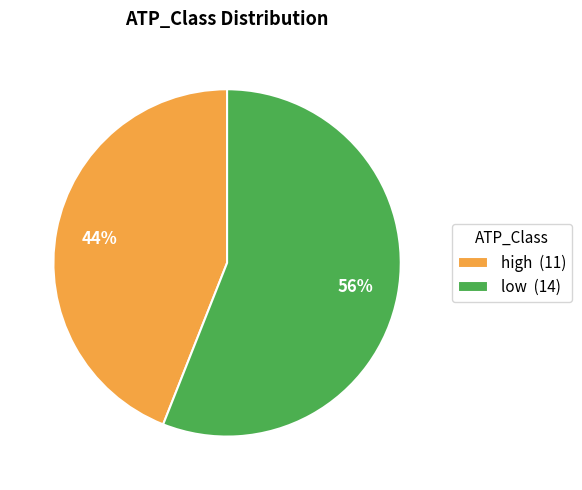

Is the sum of low (14) and high (11) greater than half?

Yes